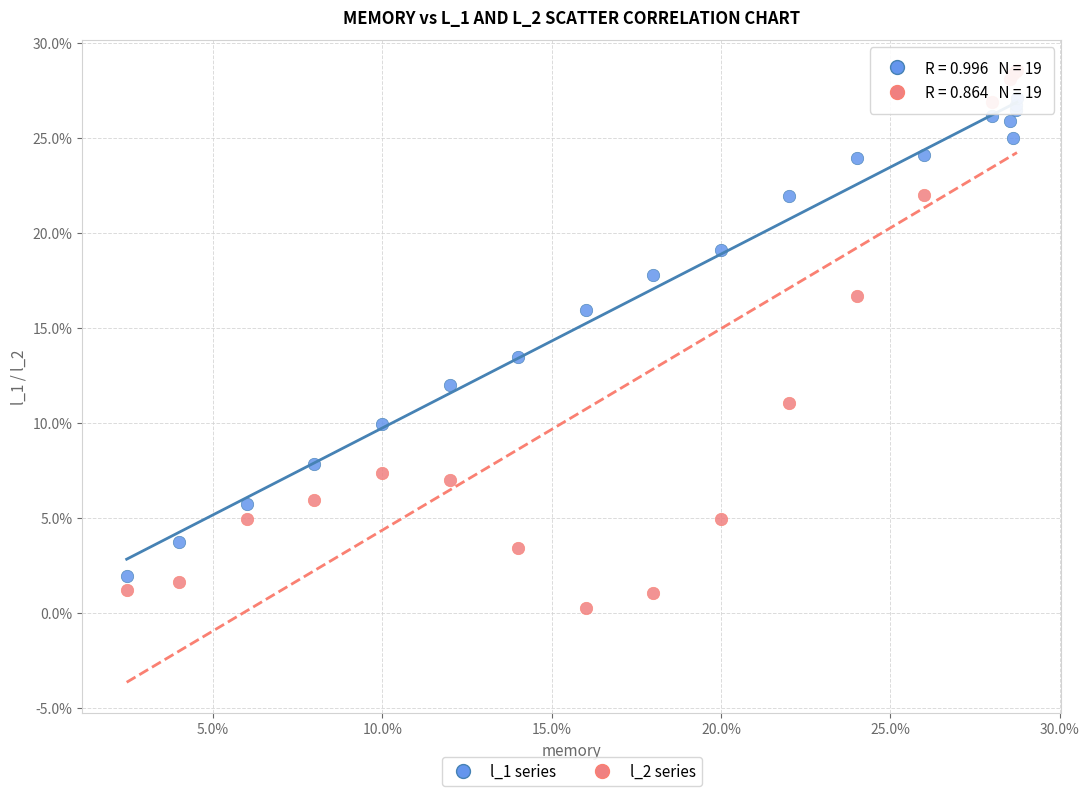

Which series has the largest Y range (max minus min)?

l_2 series